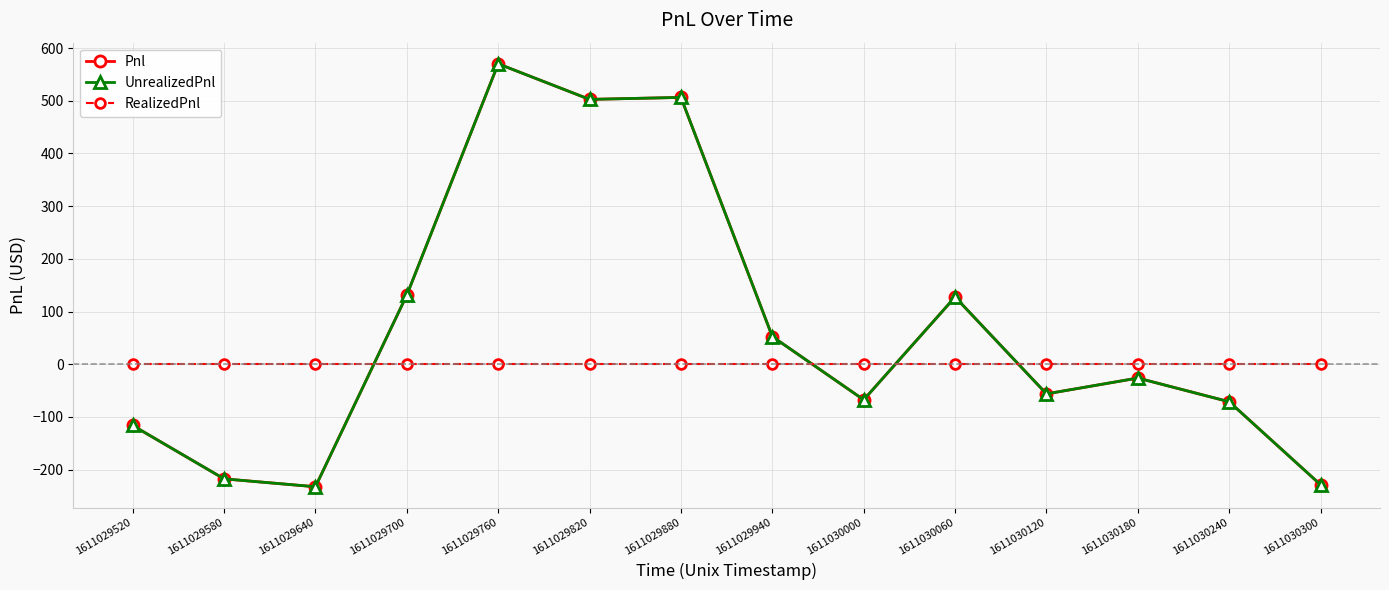

True or false: RealizedPnl has more than 0 points higher than both neighbors.

False